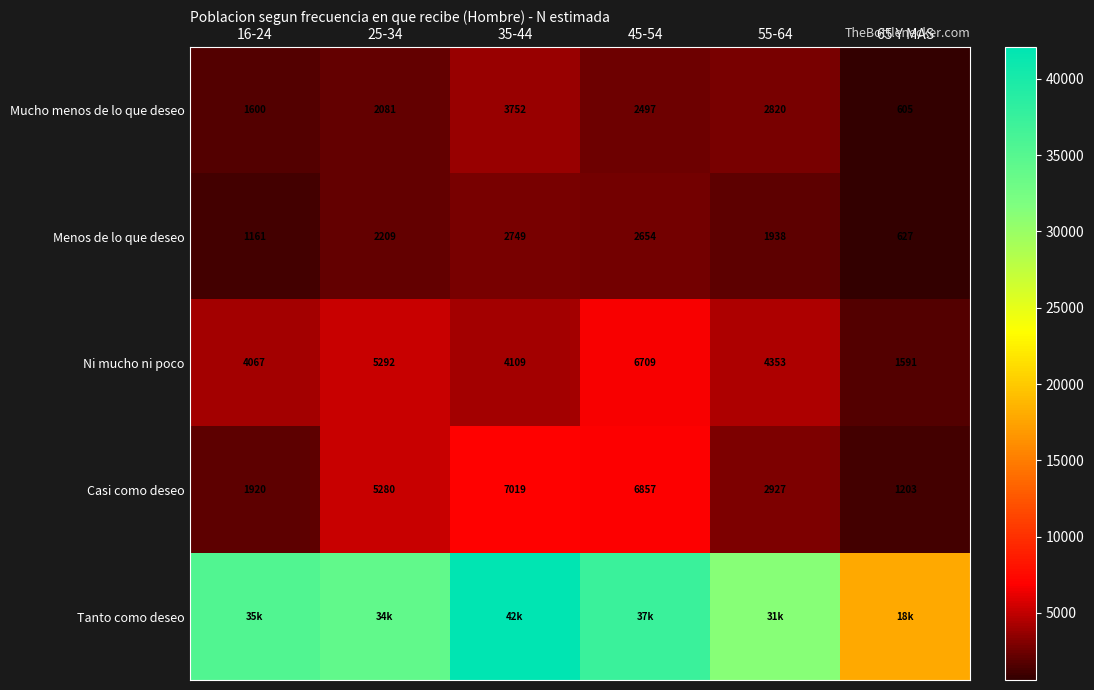

What is the sum of the Menos de lo que deseo values at 65 Y MAS and 45-54?

3281